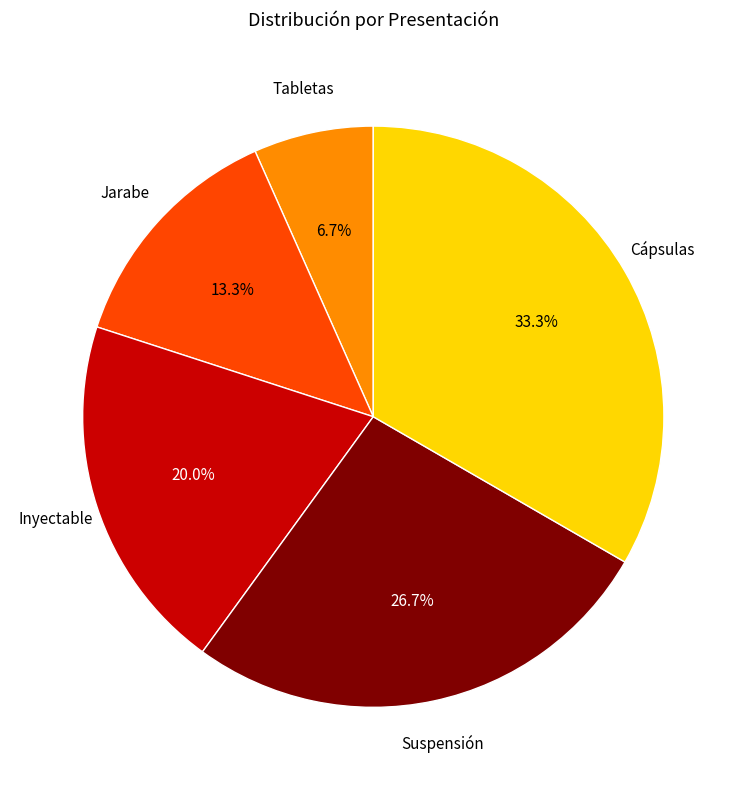

Count the number of slices in the pie.

5